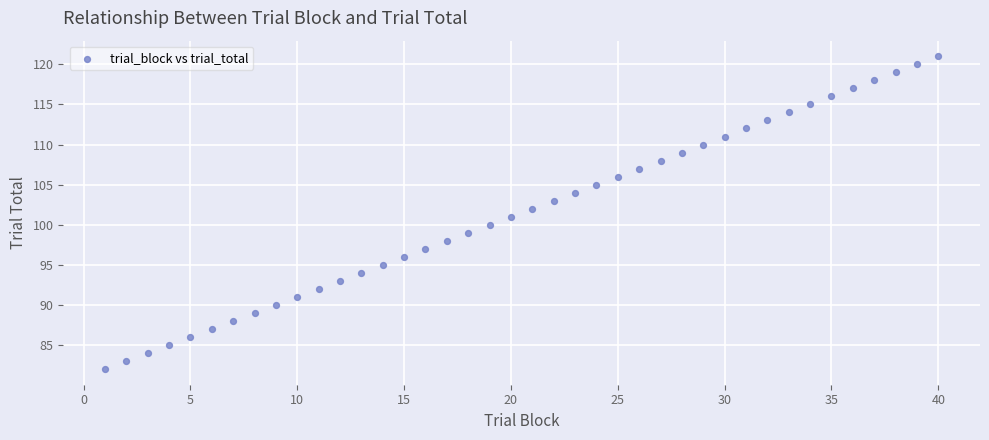

What is the range of Y values (max minus min)?

39